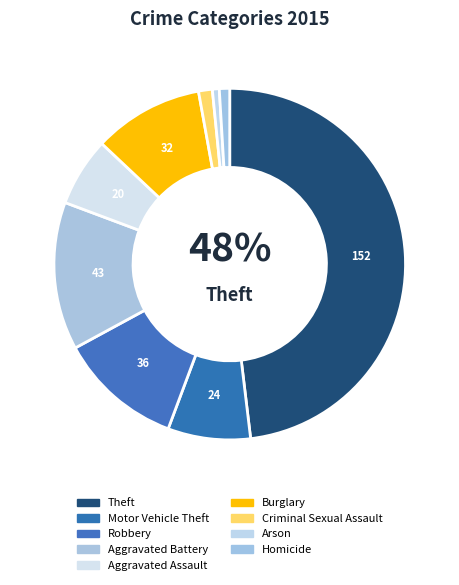

What is the change in value from Aggravated Assault to Homicide?

-17